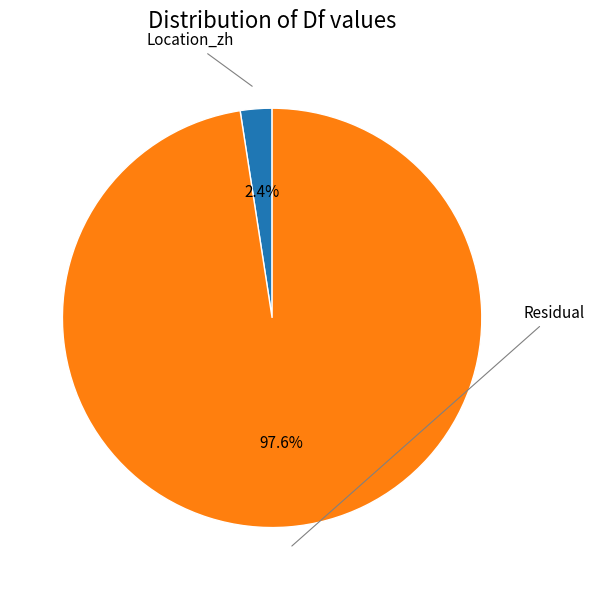

Does any single category account for the majority?

Yes